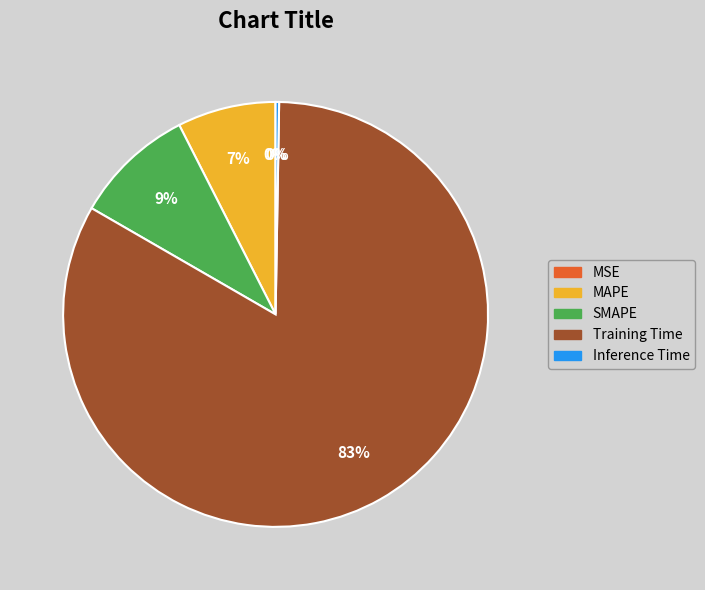

Is it true that Training Time is 83% of the pie?

True